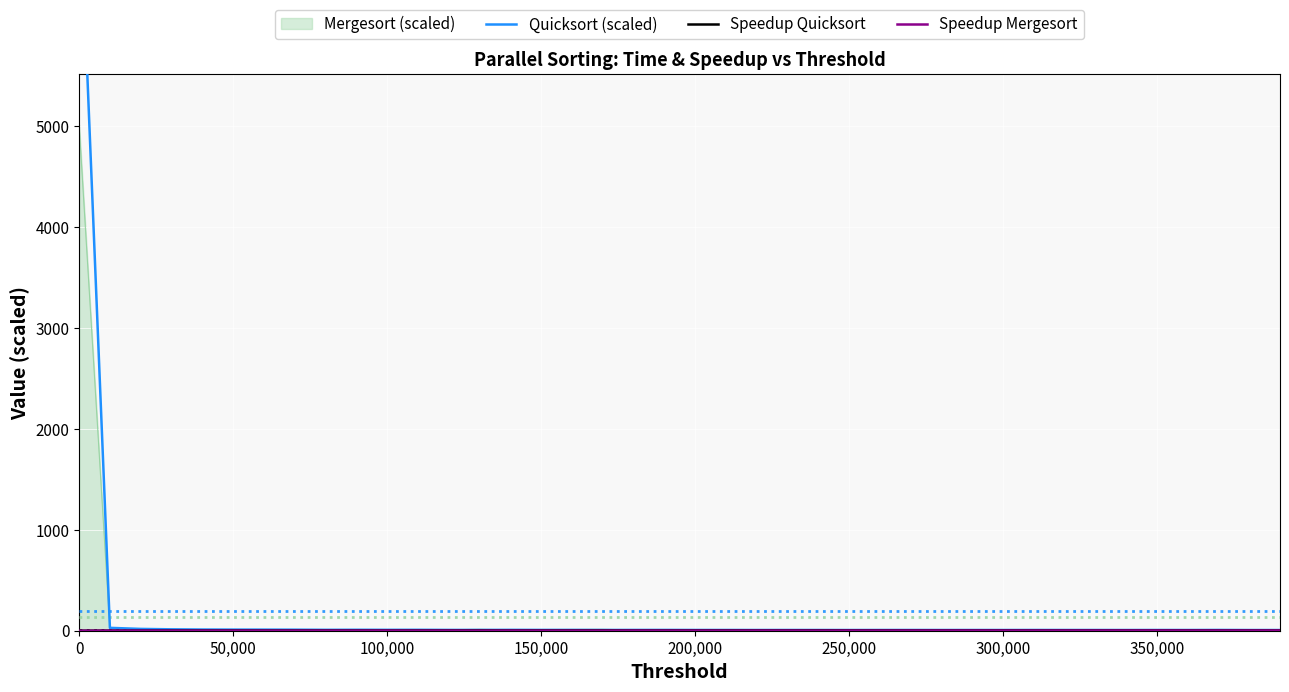

What is the greatest value displayed?

7498.2